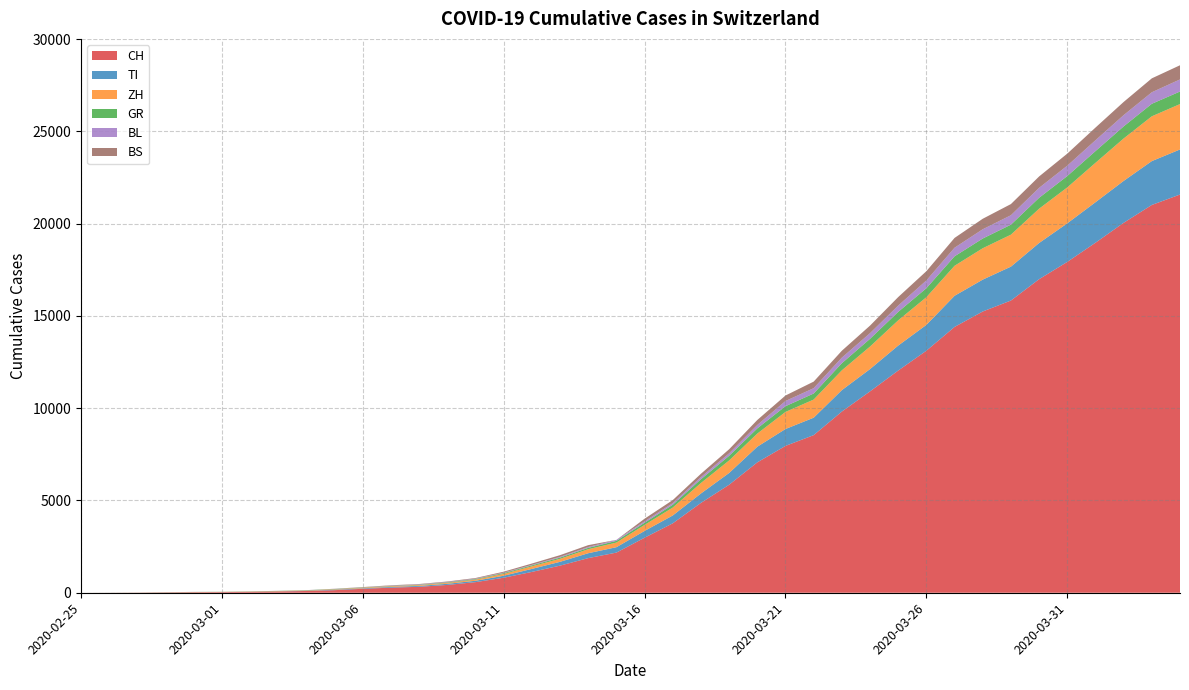

Reading left to right, list all the values displayed in this chart.

CH: 0	4	8	19	29	35	49	69	96	140	214	276	323	424	575	814	1129	1470	1877	2176	2983	3763	4870	5854	7067	7959	8542	9820	10914	12043	13118	14407	15244	15838	16994	17931	18970	20050	21018	21583
TI: 0	1	1	1	2	2	4	8	13	25	28	41	49	61	75	108	163	206	265	293	368	426	511	638	849	916	945	1162	1209	1354	1401	1688	1727	1837	1962	2091	2195	2271	2377	2442
ZH: 0	0	2	2	6	7	10	13	15	23	29	34	40	49	62	101	140	163	218	250	326	429	568	679	711	925	984	1073	1221	1368	1500	1627	1701	1733	1859	1947	2136	2300	2428	2461
GR: 0	2	2	6	6	6	9	10	13	15	16	18	19	28	32	44	53	65	73	93	118	152	204	252	283	311	327	386	419	458	487	513	527	542	591	617	635	655	678	680
BL: 0	0	0	1	2	2	2	2	2	6	6	15	19	20	22	26	26	42	47	54	76	89	116	134	184	282	289	302	306	341	422	466	502	511	539	561	588	610	625	656
BS: 0	0	1	1	1	1	1	3	3	8	15	21	24	28	33	49	73	92	100	0	143	164	181	220	270	297	356	374	410	462	501	530	569	605	617	653	687	714	754	767